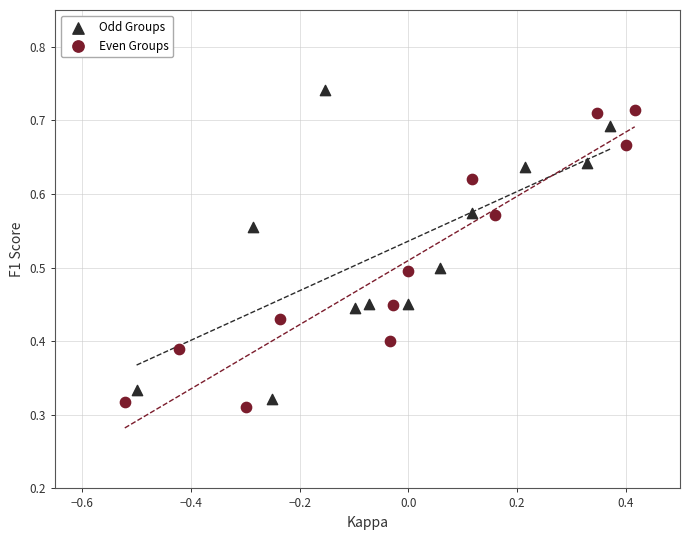

Which series reaches the maximum Y coordinate?

Odd Groups